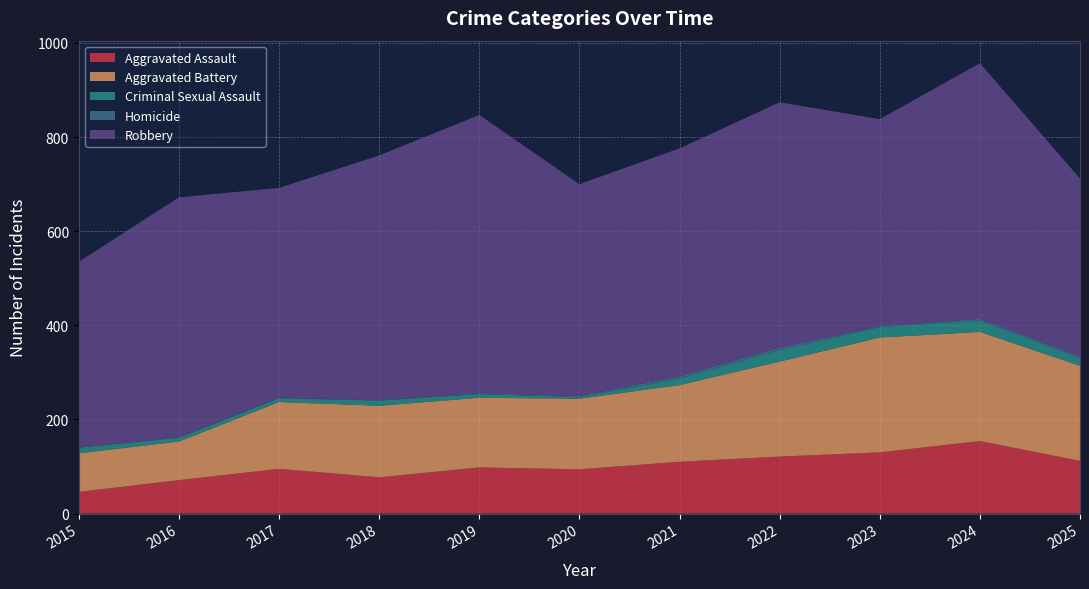

Reading left to right, extract all data points from this chart.

Aggravated Assault: 46	71	95	77	98	94	110	121	130	154	112
Aggravated Battery: 82	82	142	152	148	150	163	202	244	232	202
Criminal Sexual Assault: 12	8	8	11	8	3	14	24	22	24	16
Homicide: 0	1	1	1	2	3	5	6	2	4	4
Robbery: 395	510	446	520	591	450	484	521	440	543	378